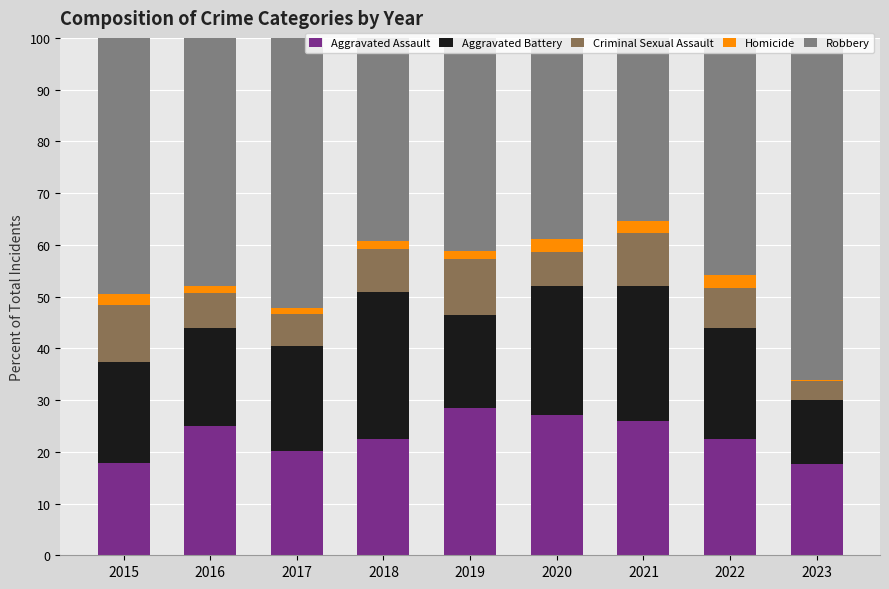

What is the sum of all Aggravated Assault values?

207.1